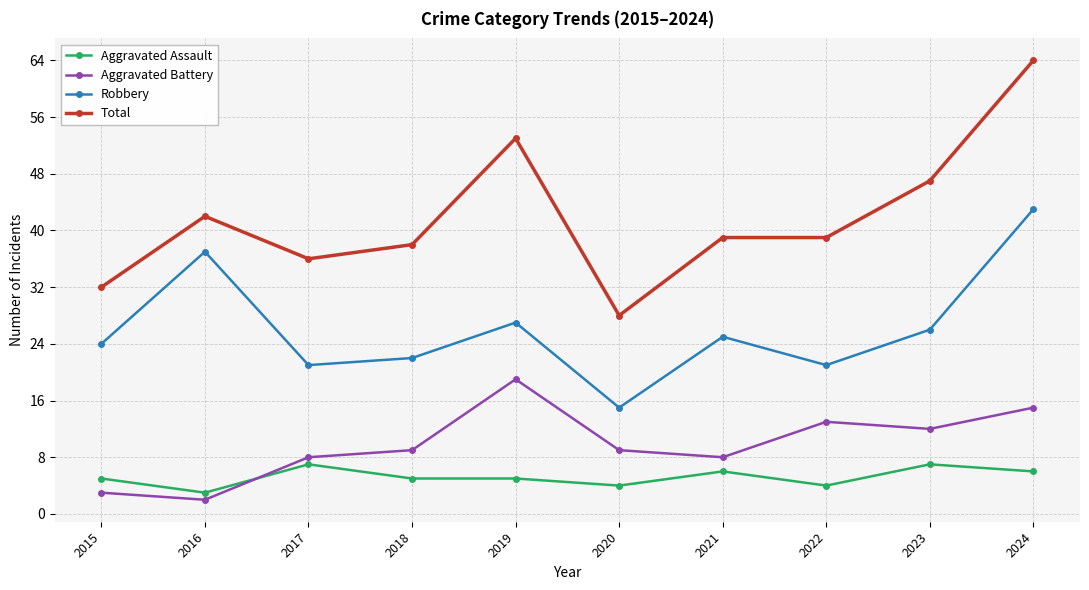

What is the maximum value for Robbery?

43